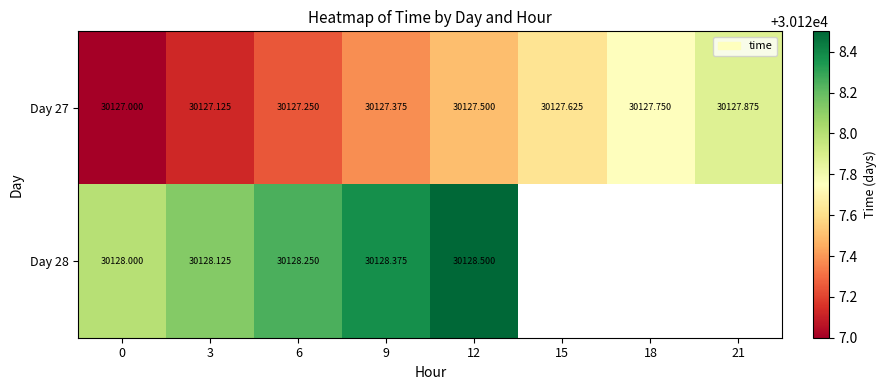

Between 9 and 18, which series saw the biggest shift?

row_0